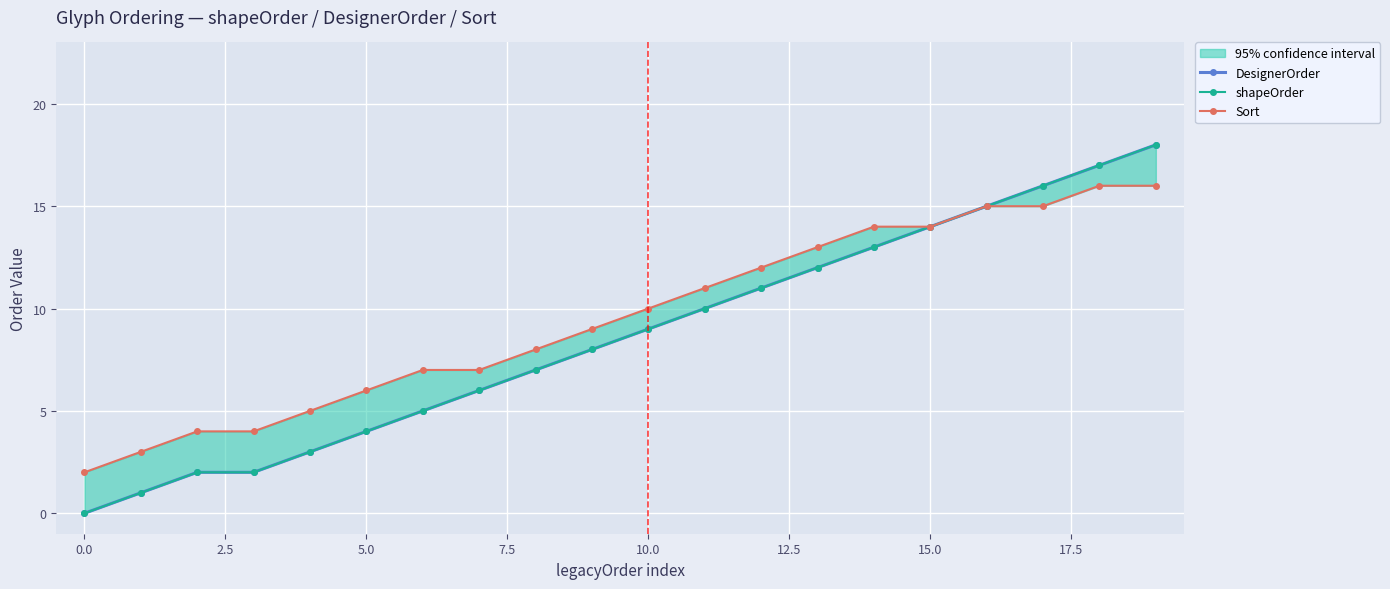

Which category has the highest value in the shapeOrder series?

19